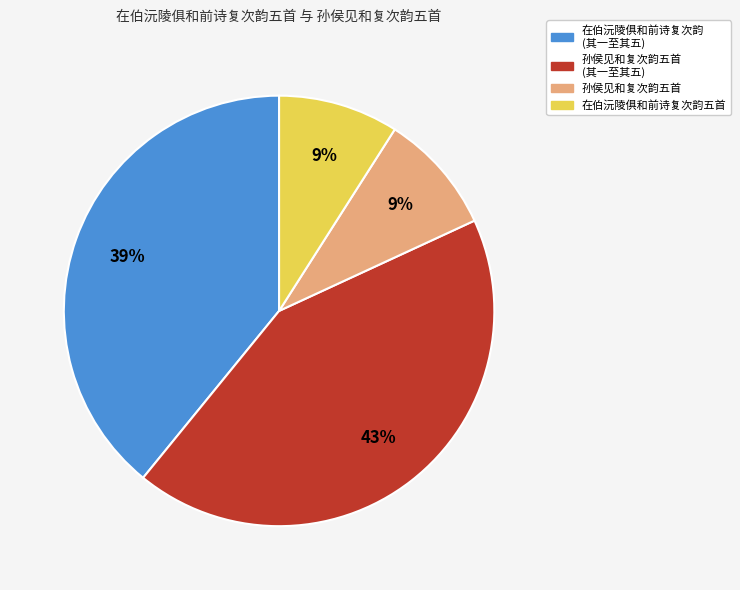

Is it true that 在伯沅陵俱和前诗复次韵 (其一至其五) is 39% of the pie?

True